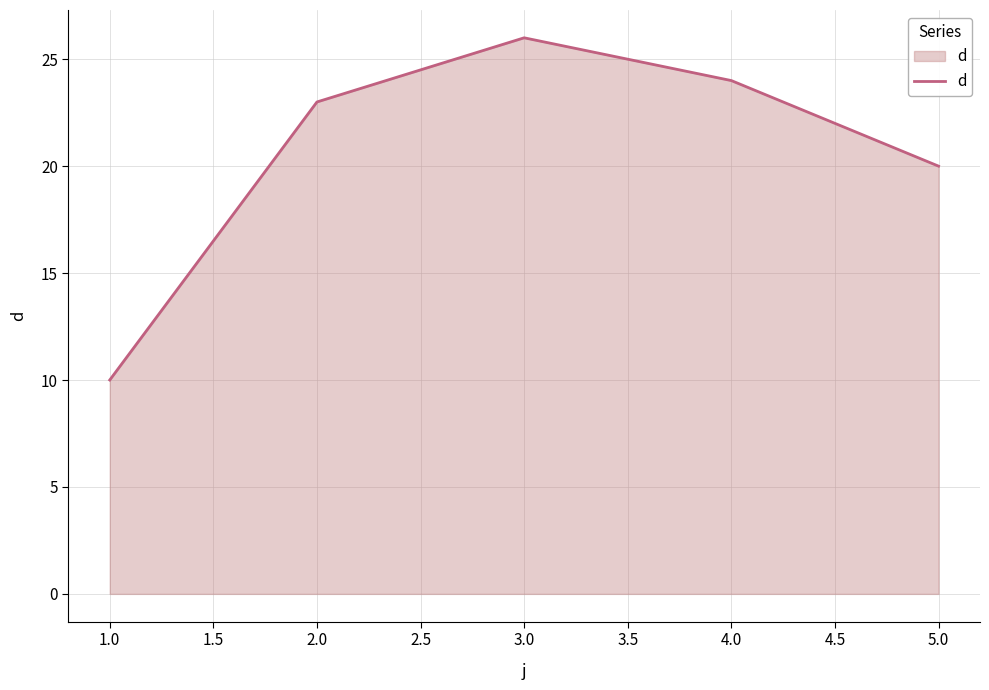

At which category does the data reach its first local peak?

3.0